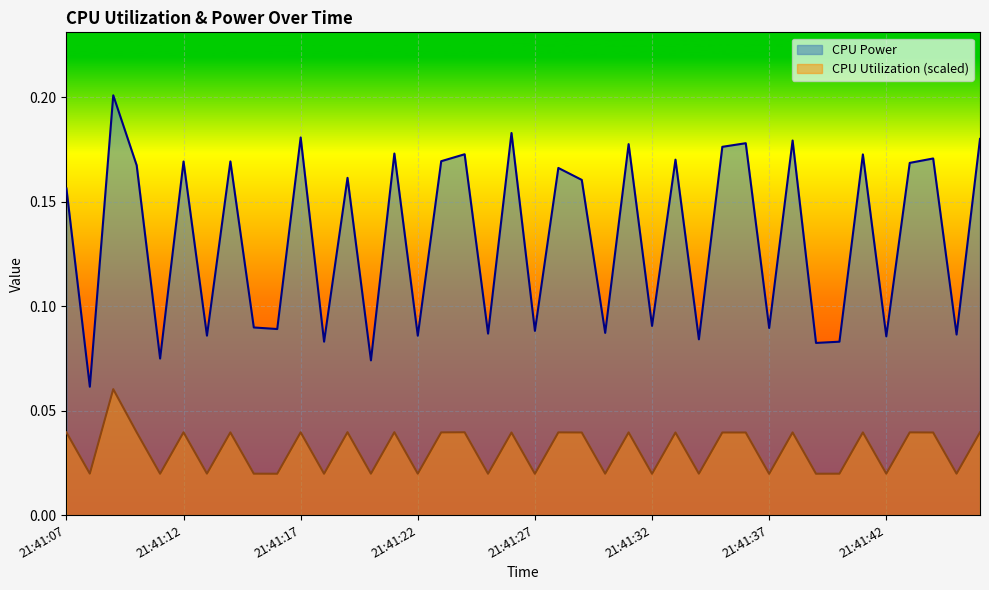

True or false: CPU Utilization and CPU Power cross at least once.

False